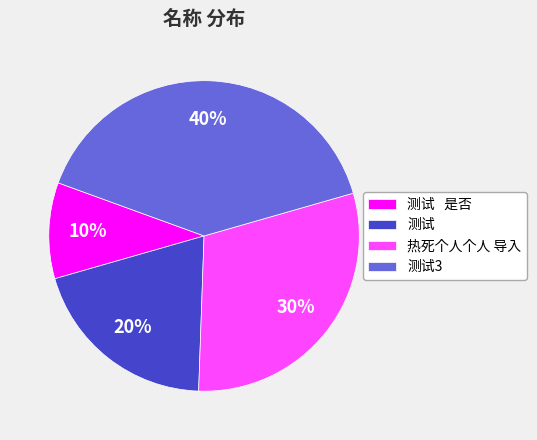

Rank the categories by value from lowest to highest.

测试 是否, 测试, 热死个人个人 导入, 测试3